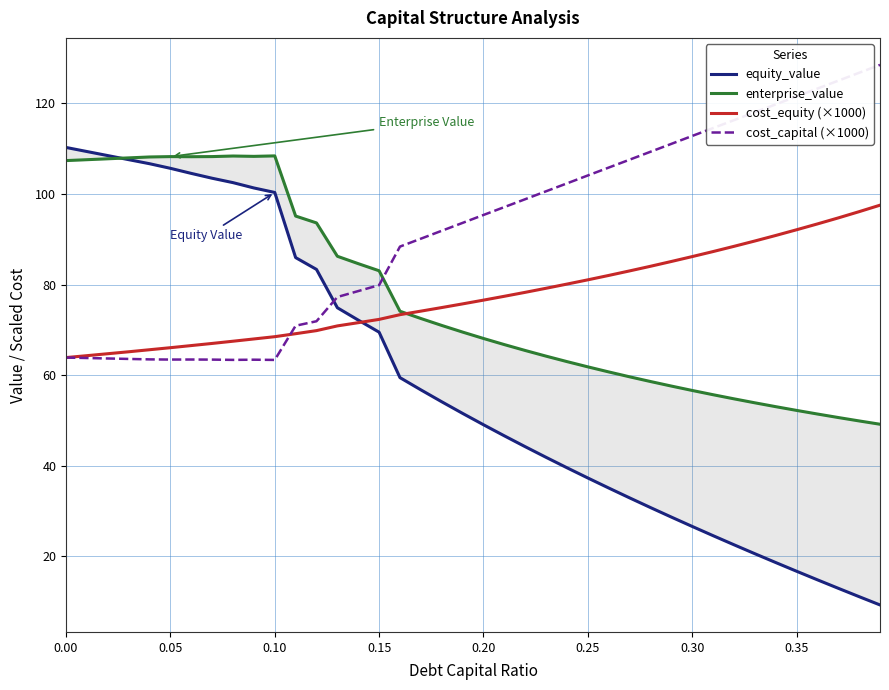

What is the minimum value for cost_capital (×1000)?

63.4